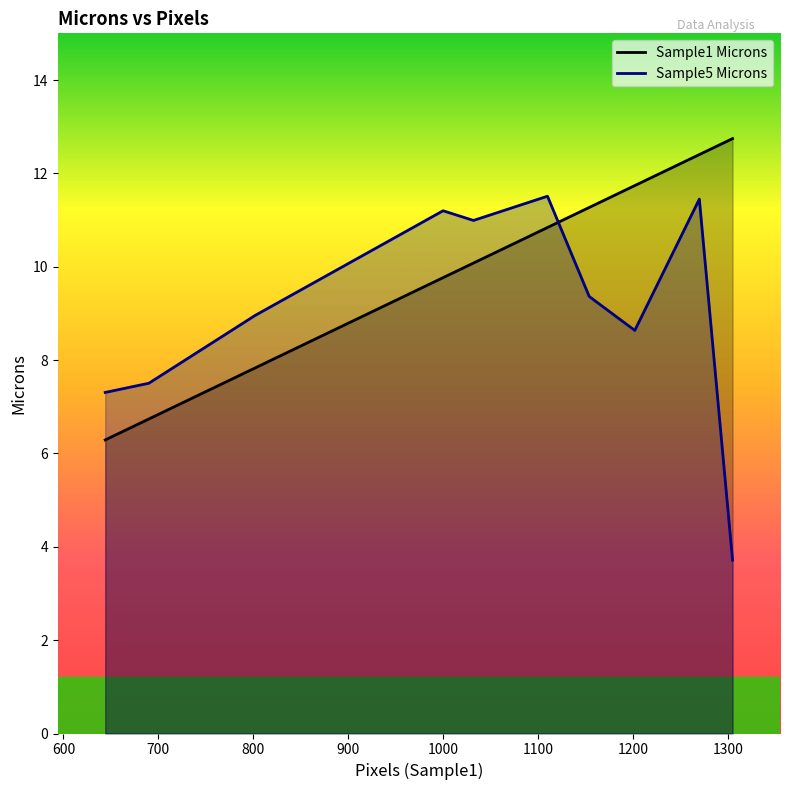

What are all the series names shown in the legend?

Sample1 Microns, Sample5 Microns